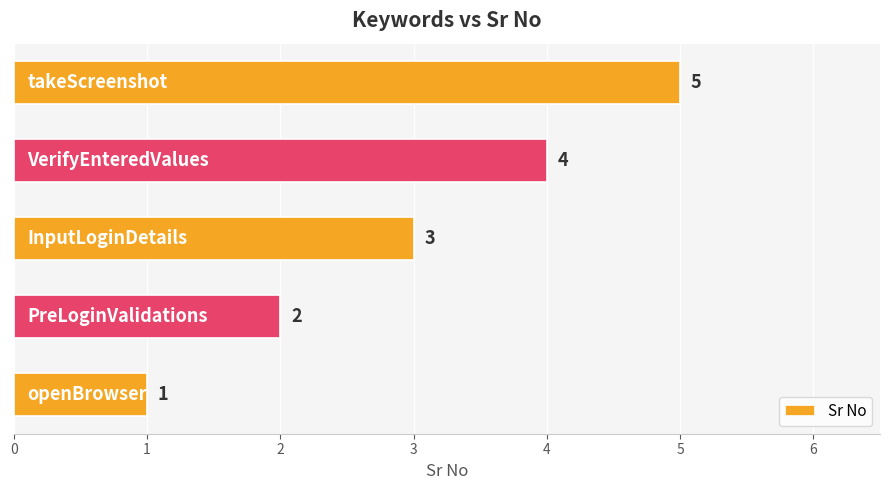

What is the greatest value displayed?

5